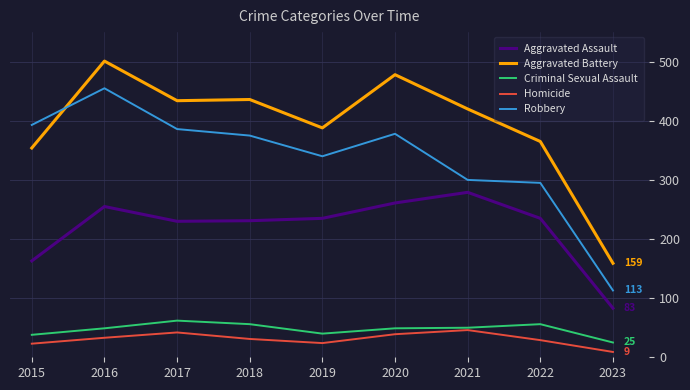

Is the value of Aggravated Battery at 2020 greater than the value of Robbery at 2023?

Yes